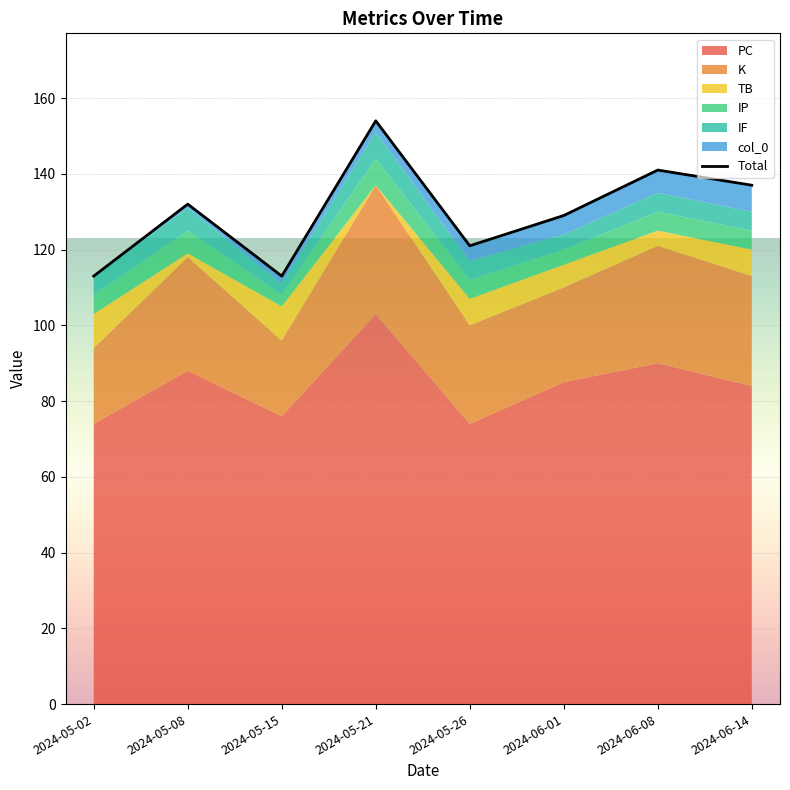

True or false: there are more than 0 points higher than both neighbors.

True